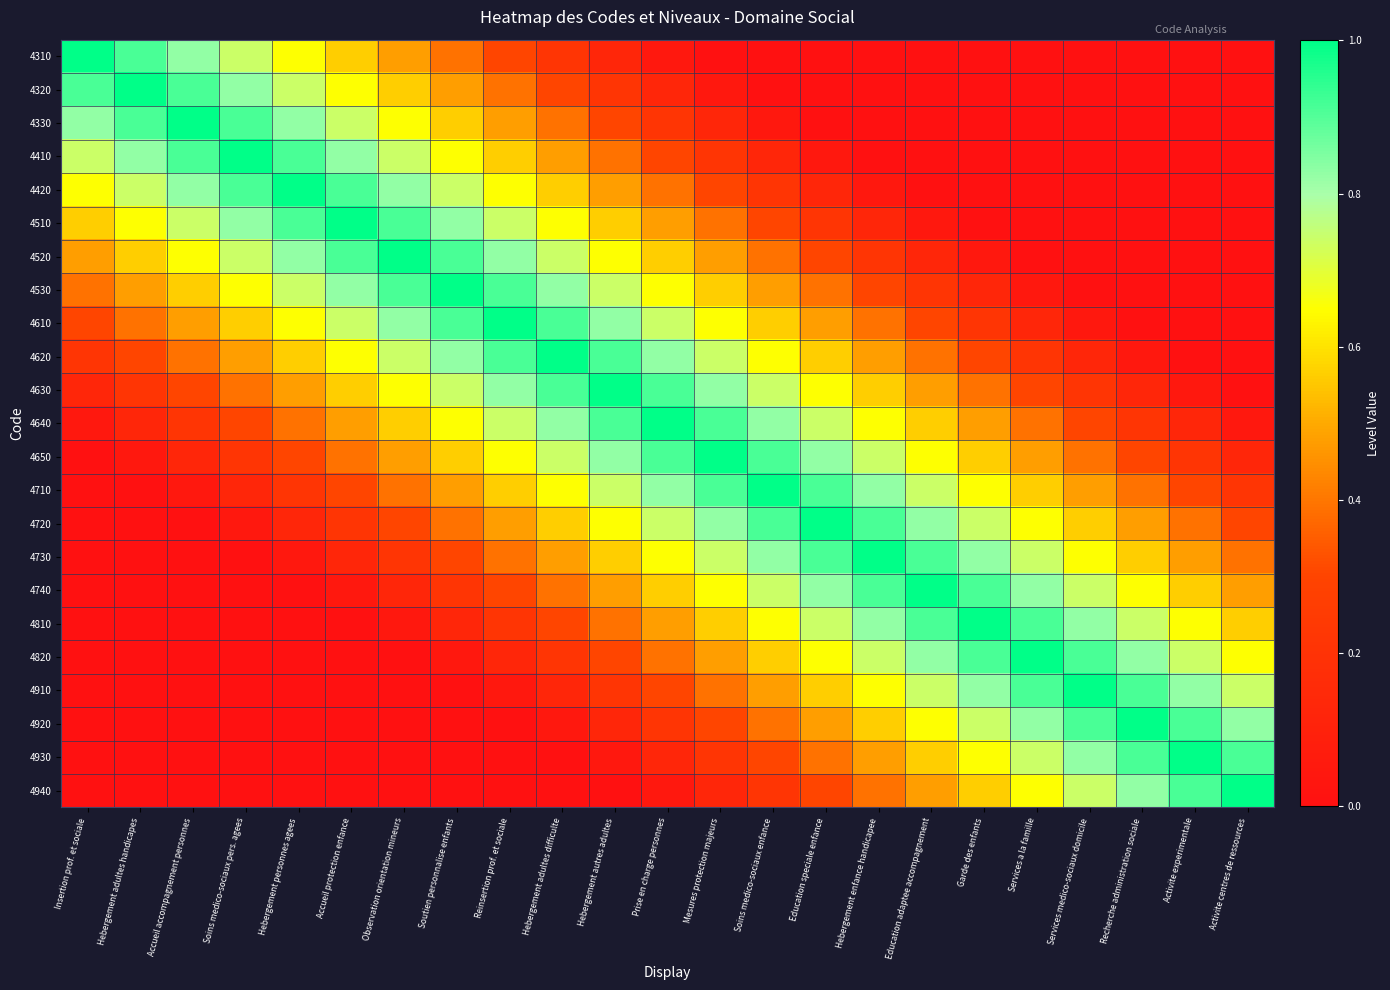

Between Mesures protection majeurs and Recherche administration sociale, which is larger?

Mesures protection majeurs